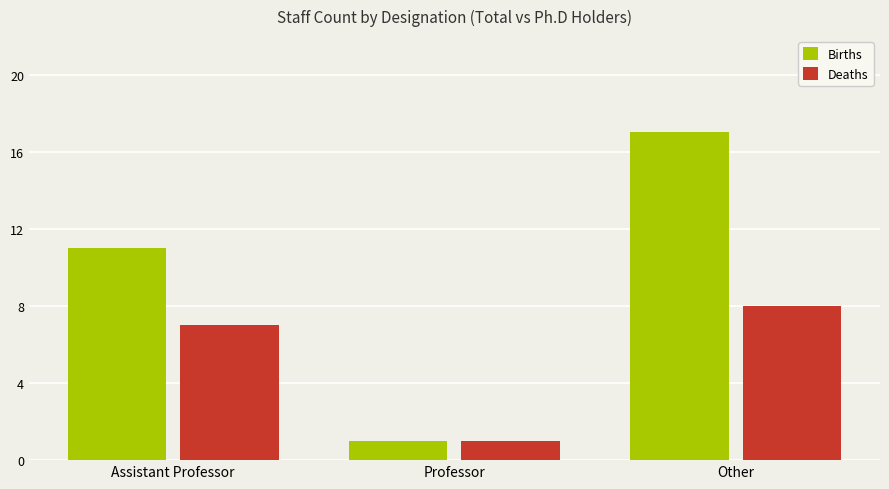

What is the label of the 1st bar from the right?

Other